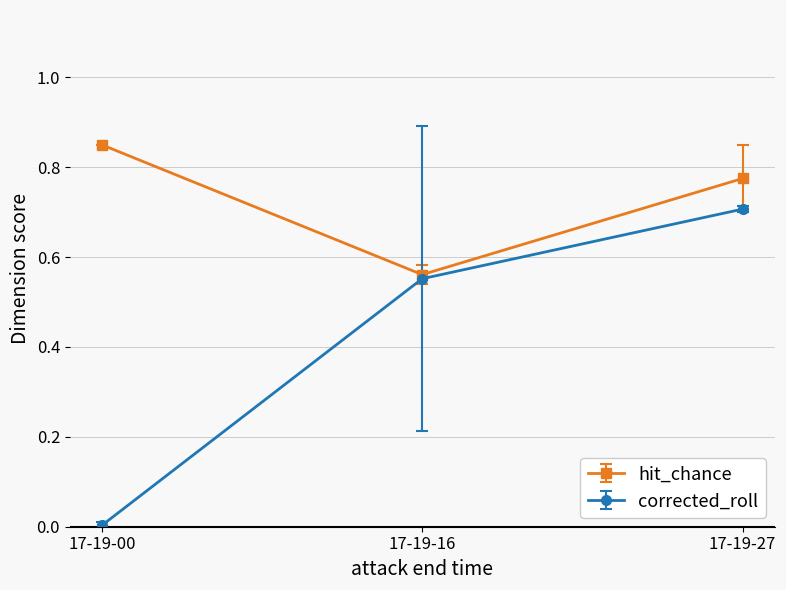

Which series has the largest total across all categories?

hit_chance